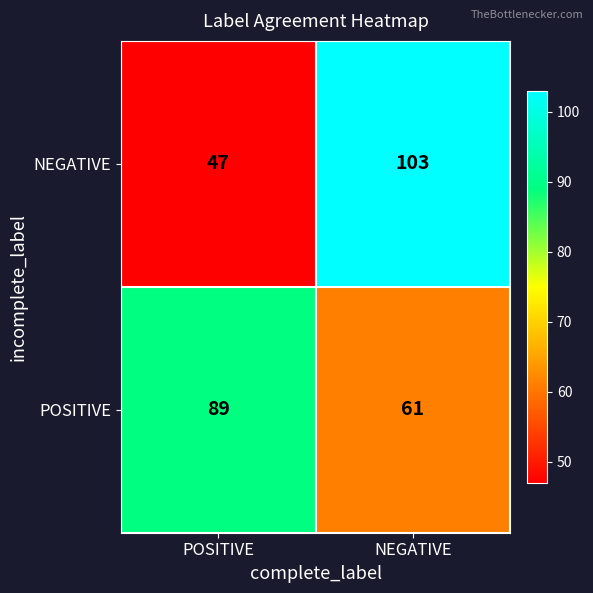

What is the approximate value of NEGATIVE at POSITIVE?

47